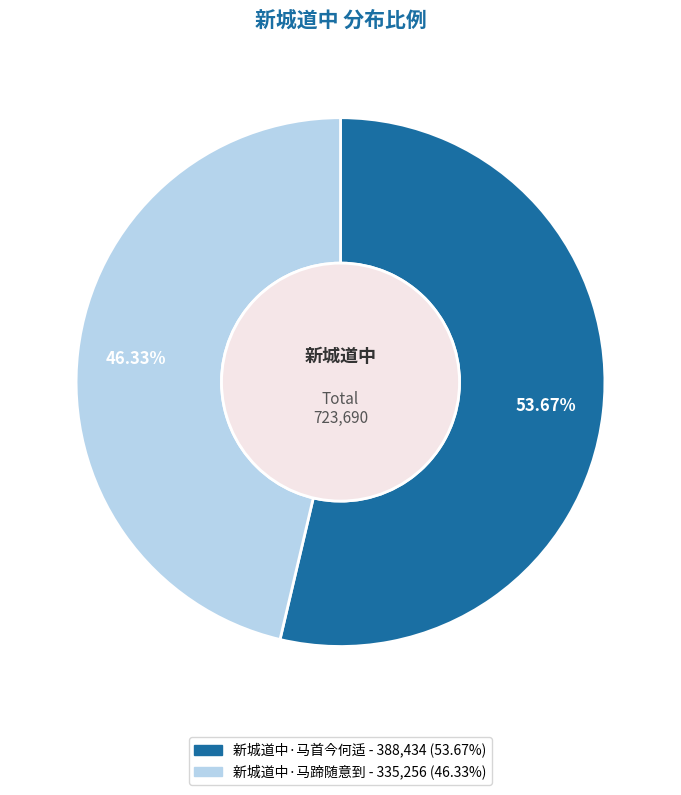

Which has a higher value, 新城道中·马首今何适 or 新城道中·马蹄随意到?

新城道中·马首今何适